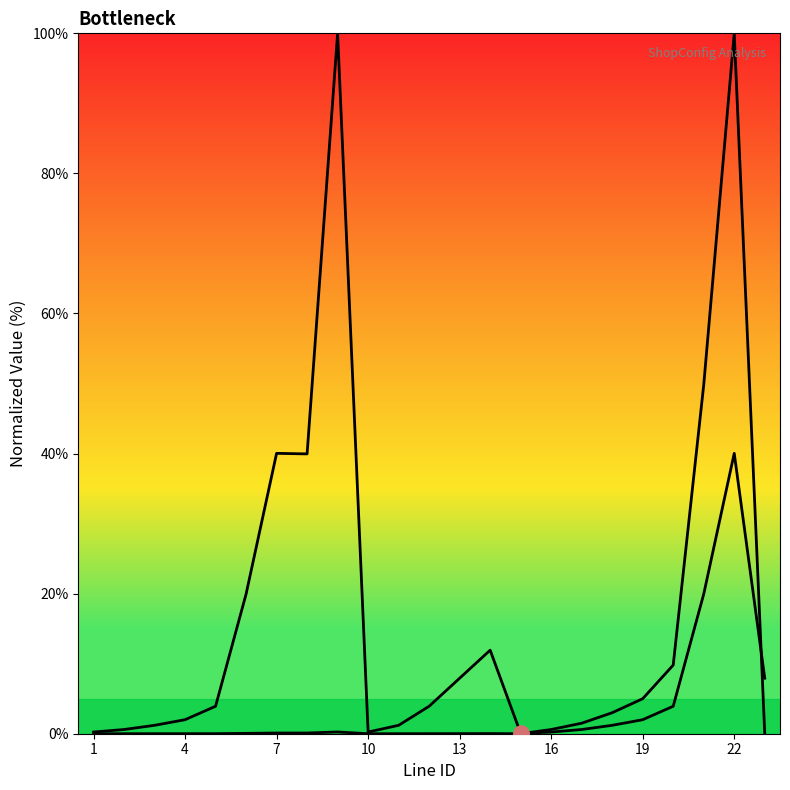

How many lines are shown in the chart?

2